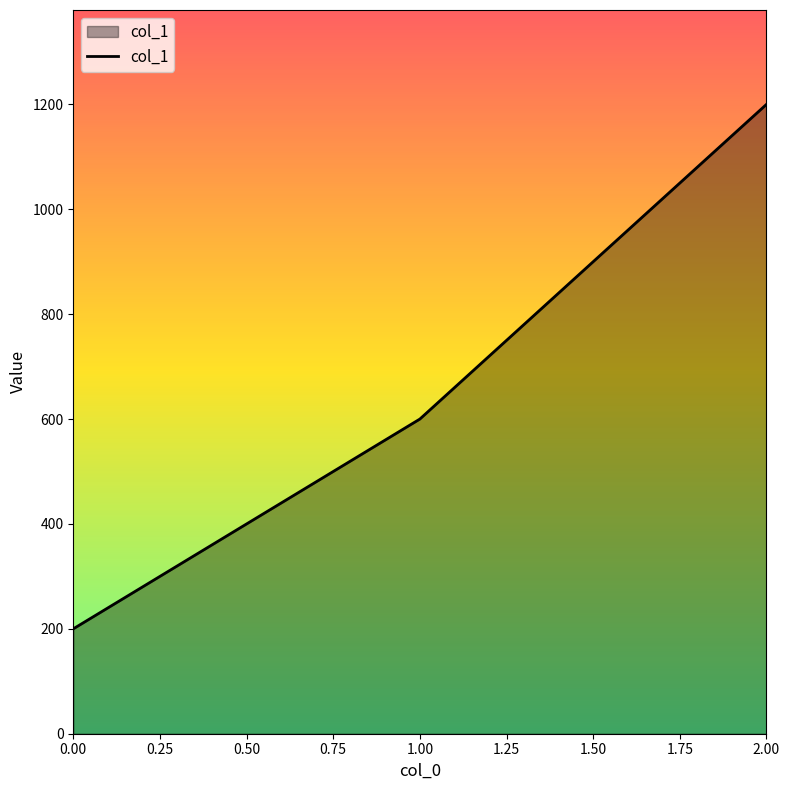

Reading left to right, list all the values displayed in this chart.

0.00=200	1.00=600	2.00=1200